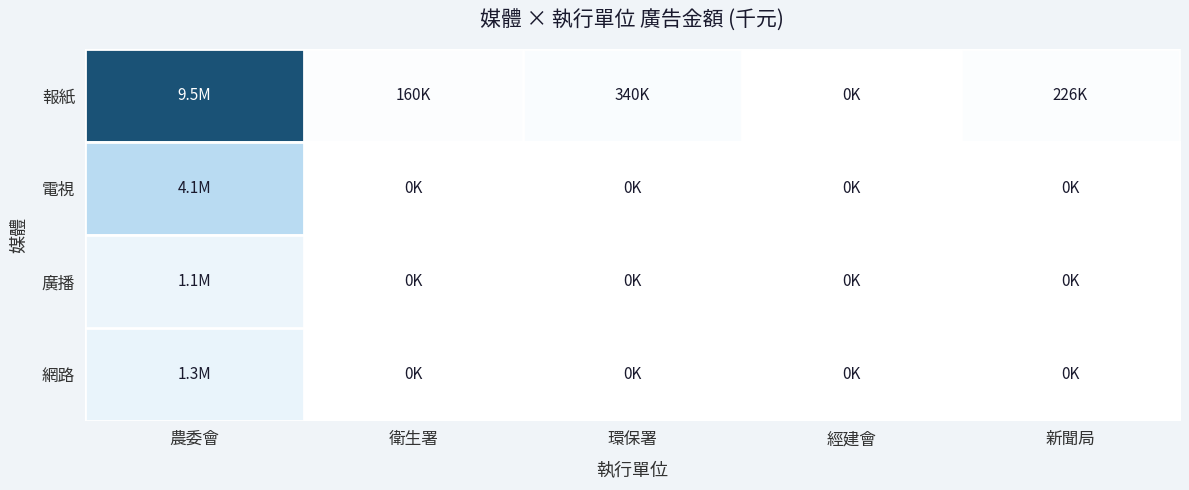

Reading right to left, transcribe all the data shown in this chart.

報紙: 新聞局=225.8	經建會=0.0	環保署=340.0	衛生署=160.0	農委會=9498.9
電視: 新聞局=0.0	經建會=0.0	環保署=0.0	衛生署=0.0	農委會=4098.7
廣播: 新聞局=0.0	經建會=0.0	環保署=0.0	衛生署=0.0	農委會=1100.4
網路: 新聞局=0.0	經建會=0.0	環保署=0.0	衛生署=0.0	農委會=1287.2